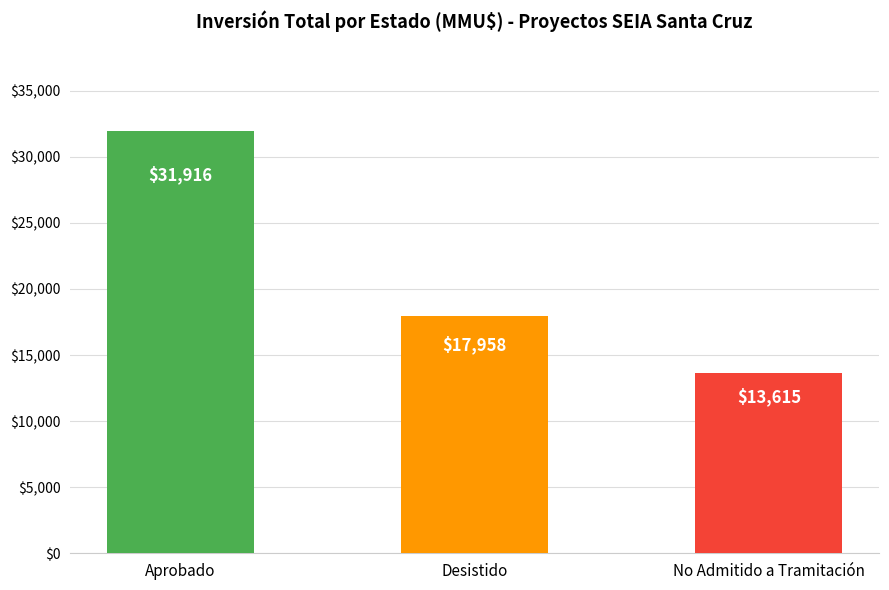

Does the chart contain any negative values?

No